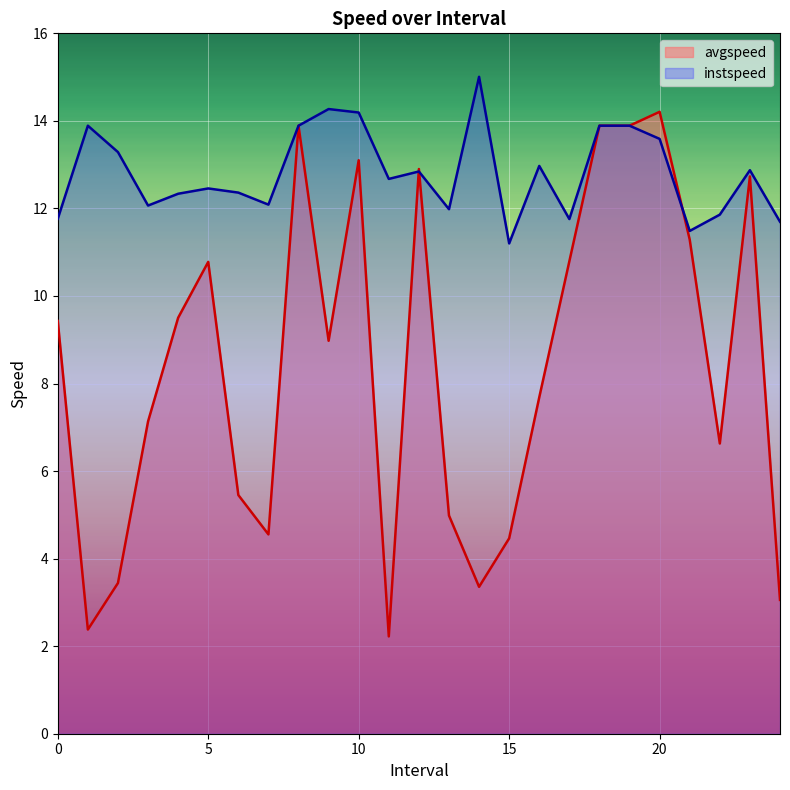

In avgspeed, how many points are lower than both neighbors (excluding endpoints)?

6